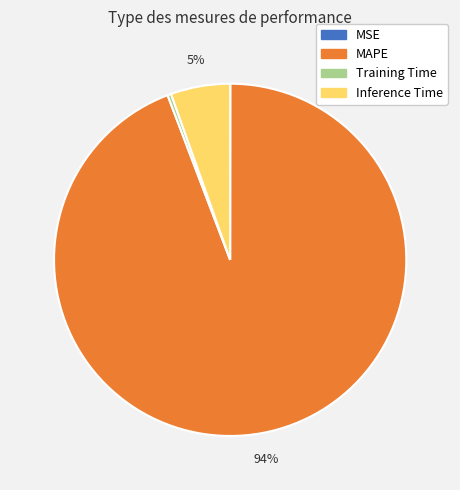

Is it true that MAPE is 99% of the pie?

False